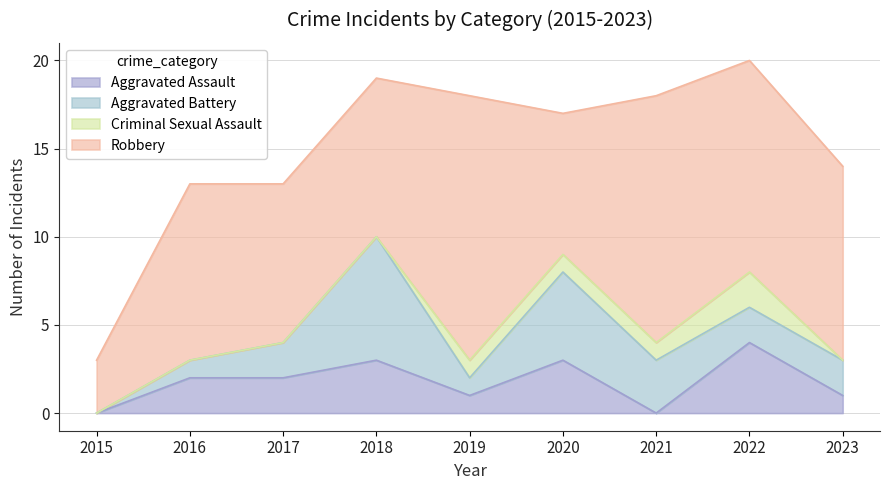

True or false: Robbery has more than 1 points higher than both neighbors.

True